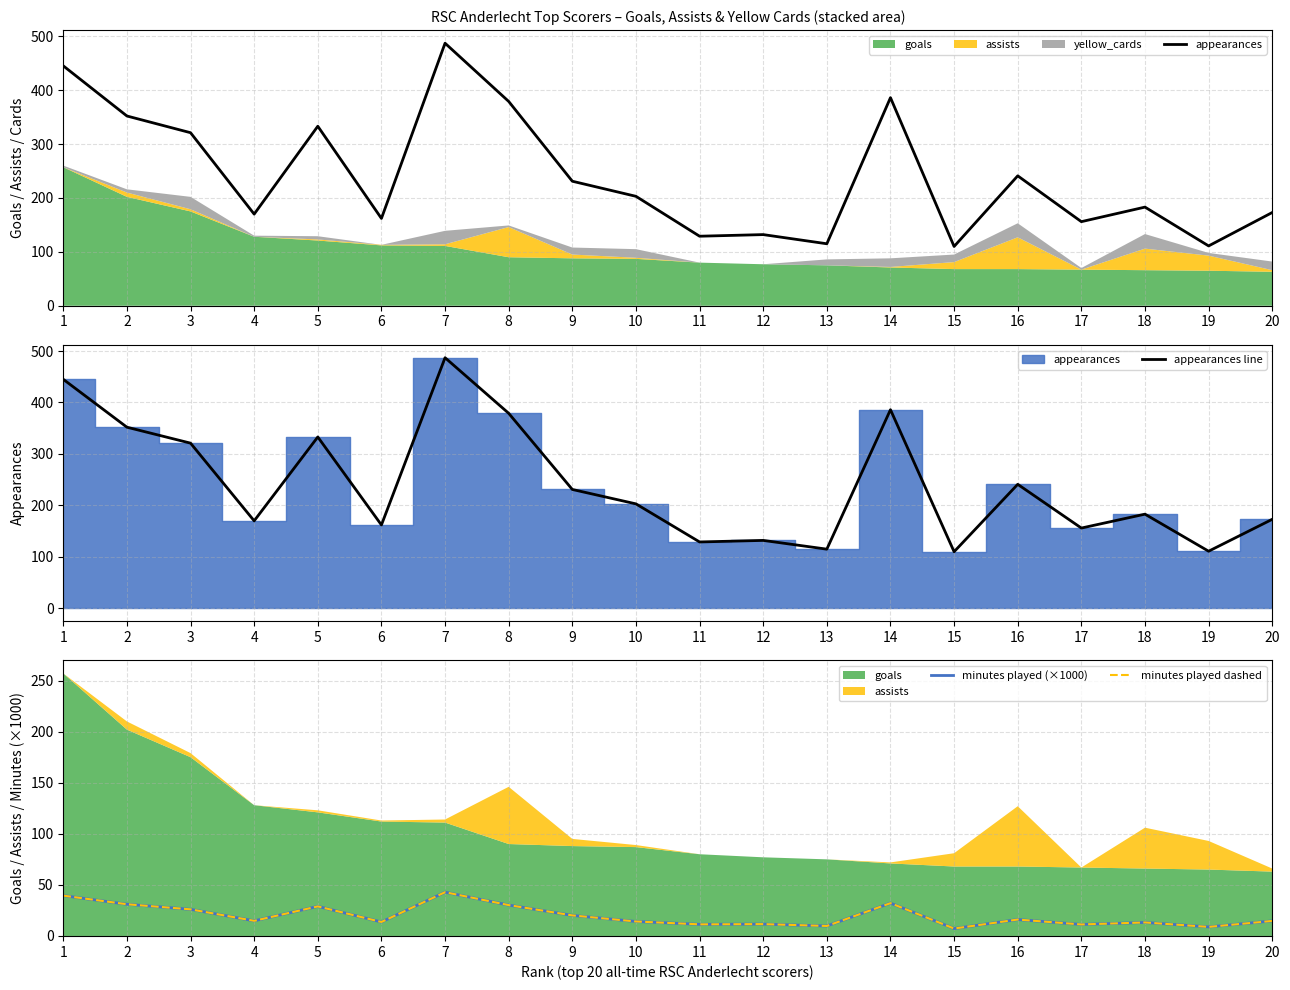

How many interior local peaks does the minutes played dashed series have?

6